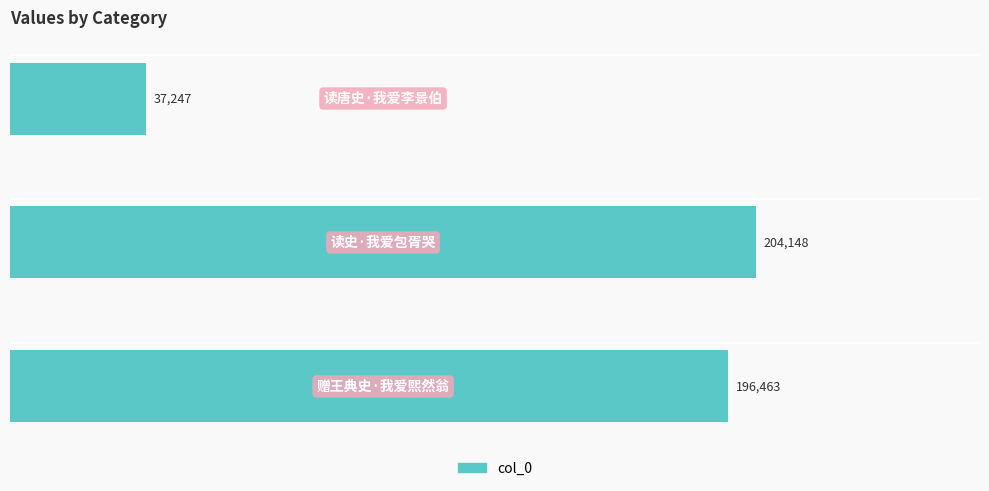

What is the sum of all values?

437858